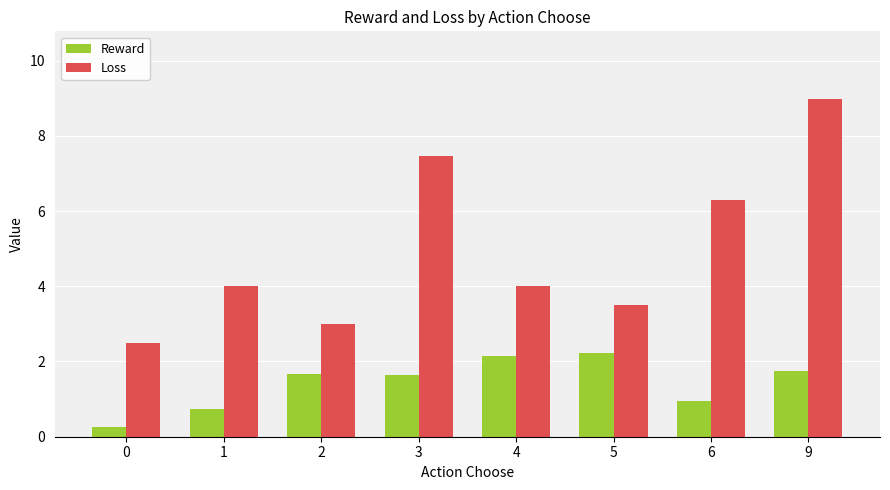

What is the minimum value for Loss?

2.5